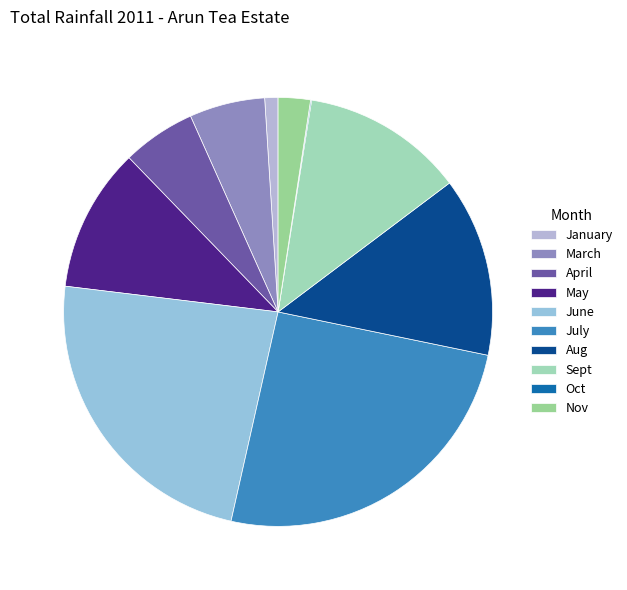

Is it true that July is 25% of the pie?

True